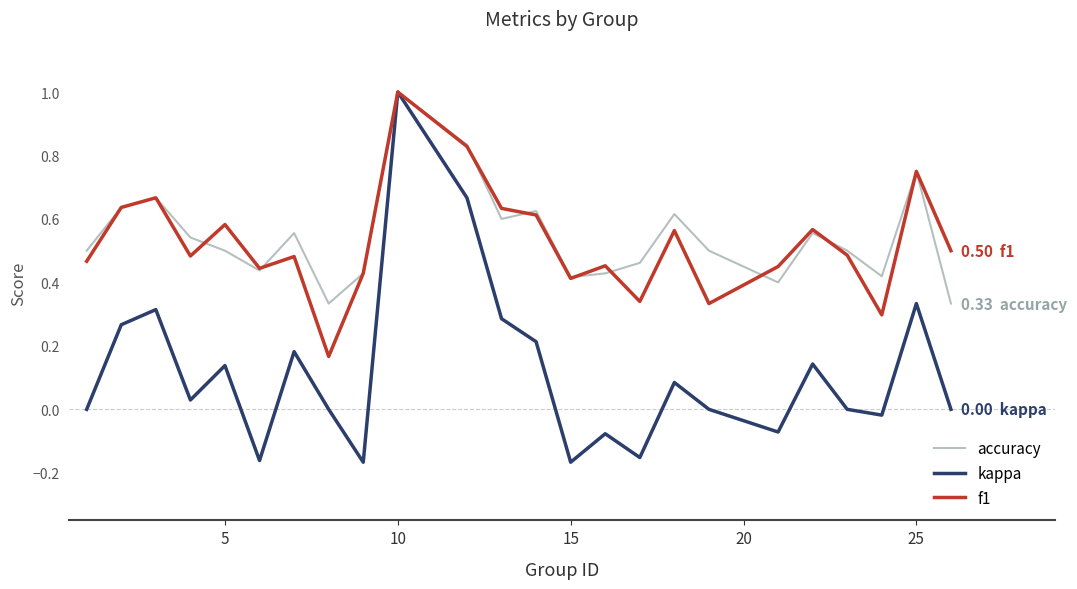

What is the highest value of the kappa series?

1.0